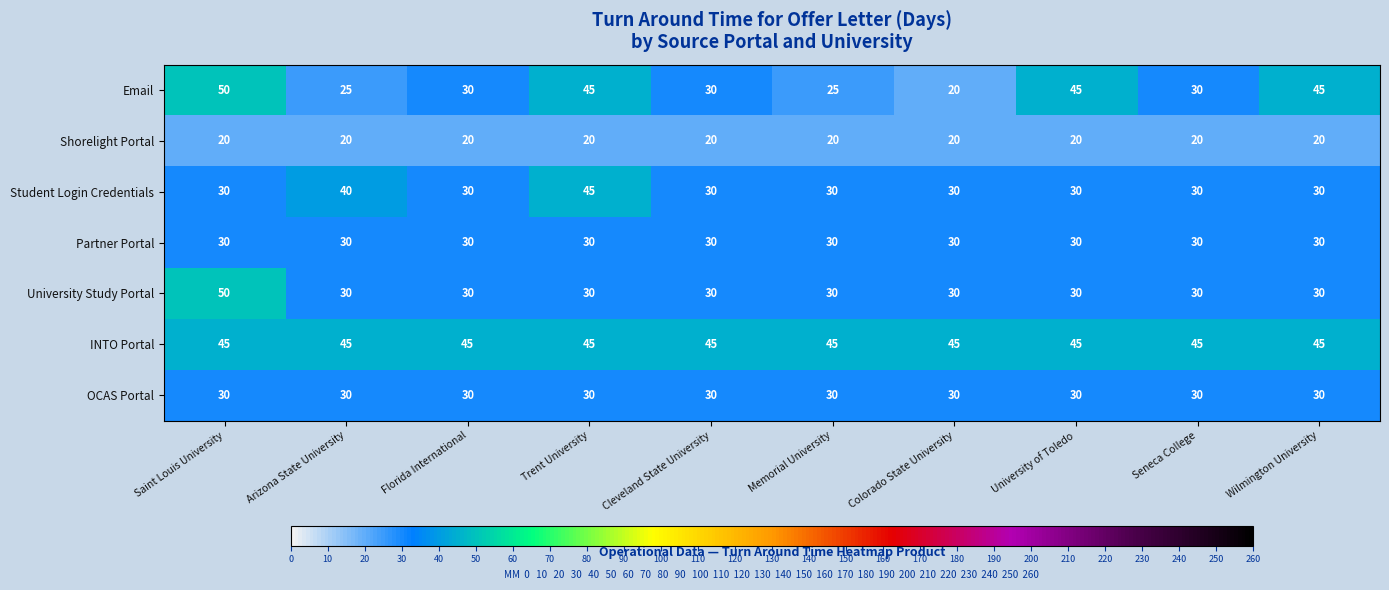

Which series changed the most between Arizona State University and Wilmington University?

Email